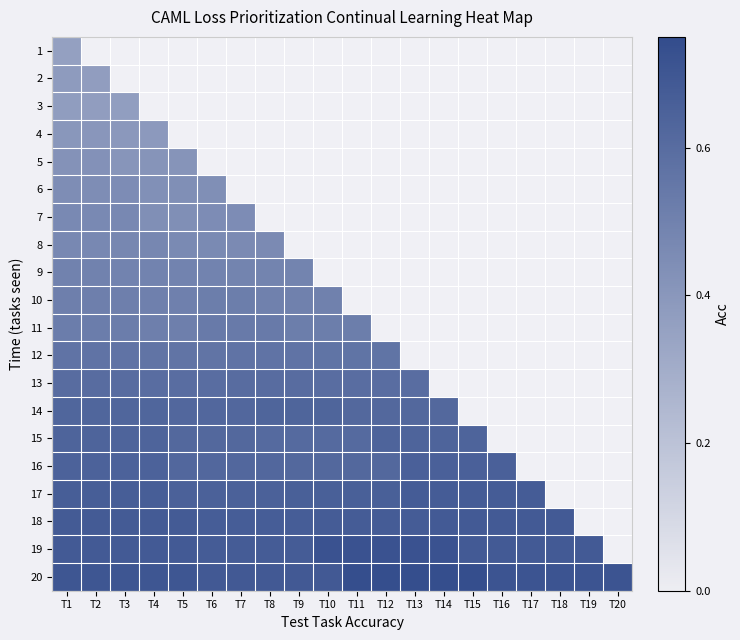

What value does the 16 series have at T5?

0.6